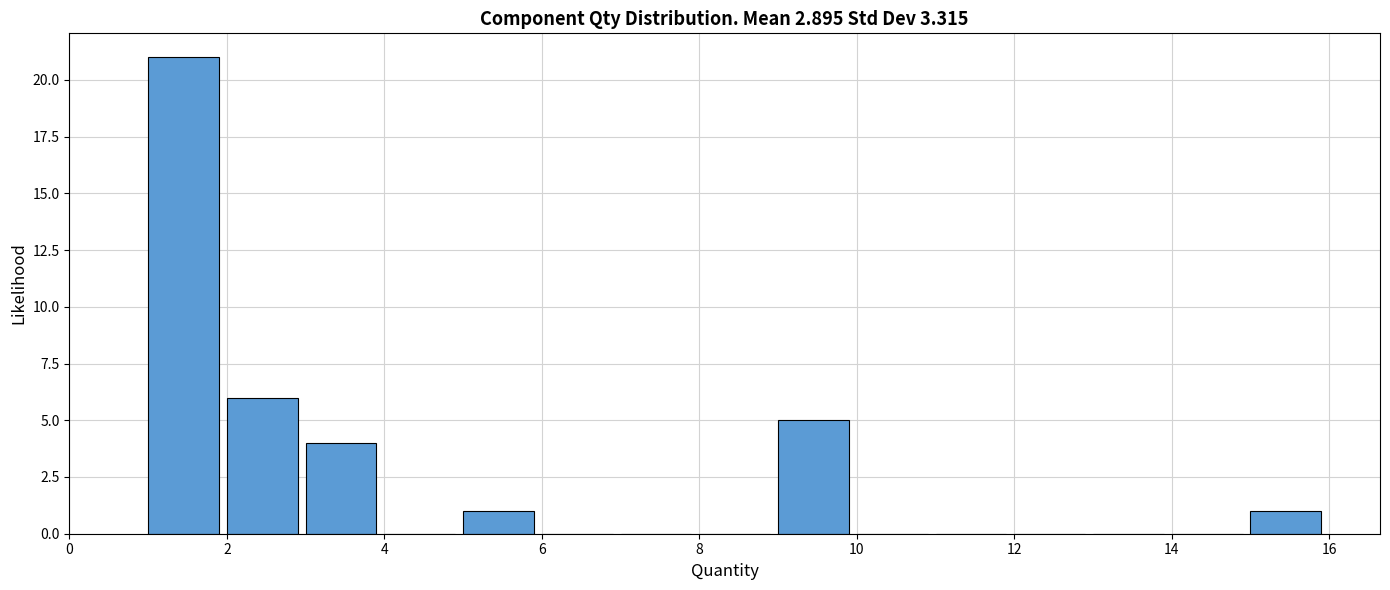

Reading left to right, list every bar in this chart as the range it spans on the x-axis followed by its height. The values are not printed on the chart, so give them approximately, as read against the axis.

1 to 2: 21
2 to 3: 6
3 to 4: 4
4 to 5: 0
5 to 6: 1
6 to 7: 0
7 to 8: 0
8 to 9: 0
9 to 10: 5
10 to 11: 0
11 to 12: 0
12 to 13: 0
13 to 14: 0
14 to 15: 0
15 to 16: 1